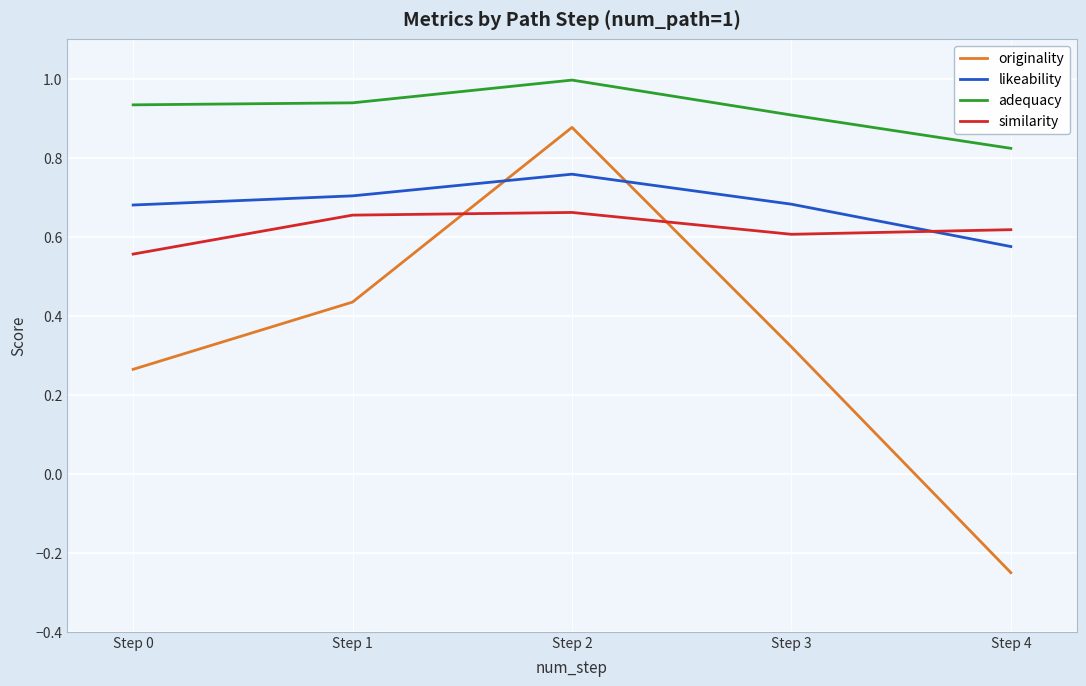

The value of similarity at Step 1 is 1.2. True or false?

False